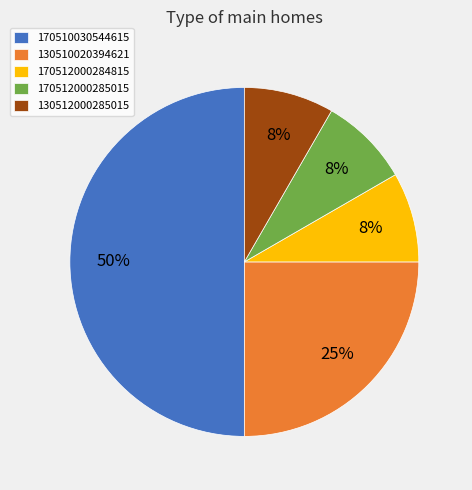

Does 130510020394621 represent more than half of the total?

No